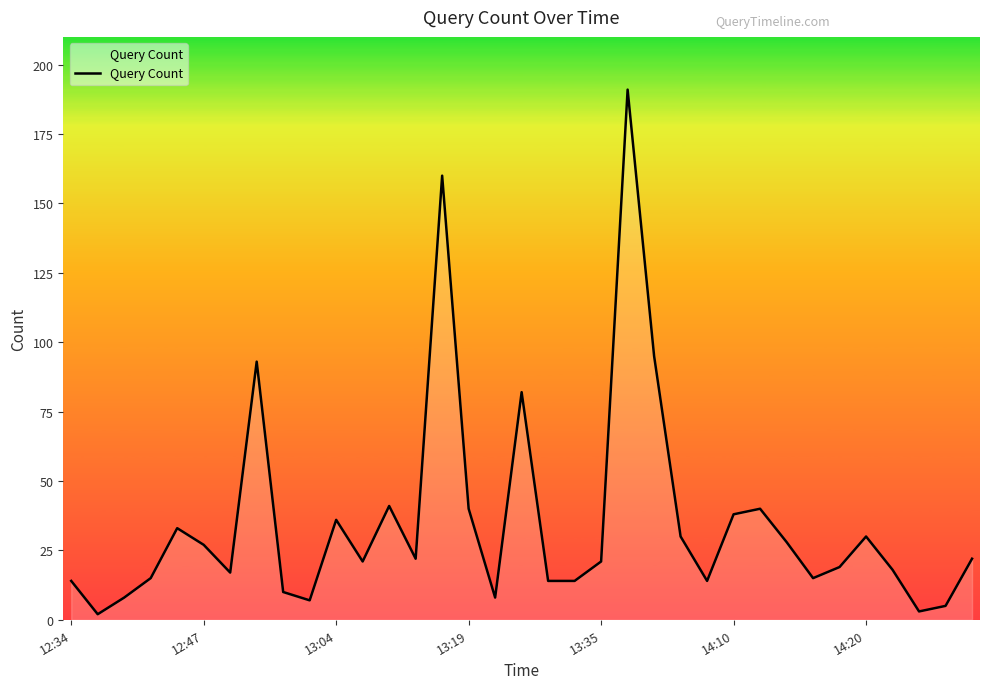

What is the maximum value shown in the chart?

191